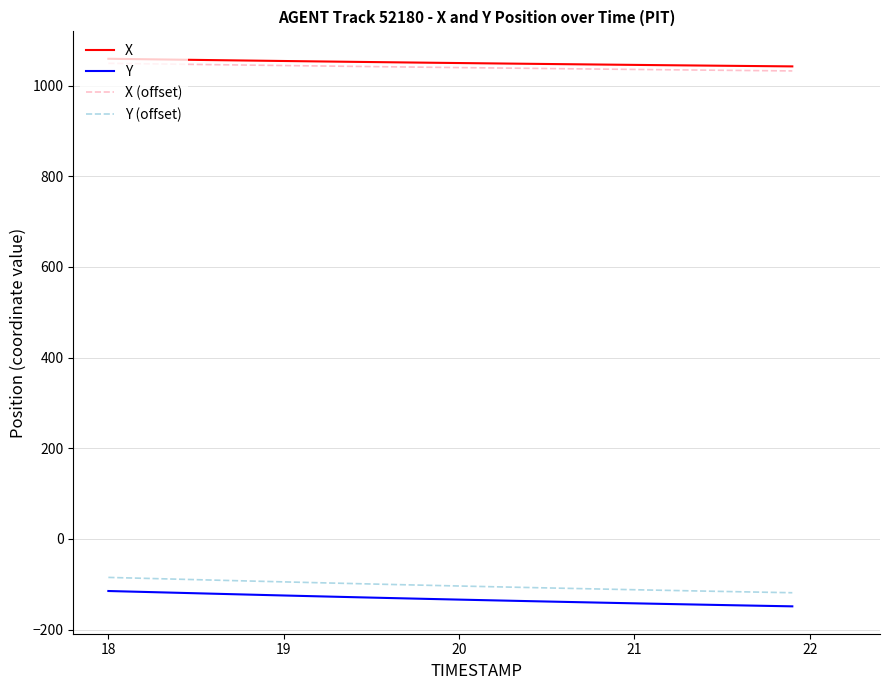

What is the maximum value for Y (offset)?

-84.7